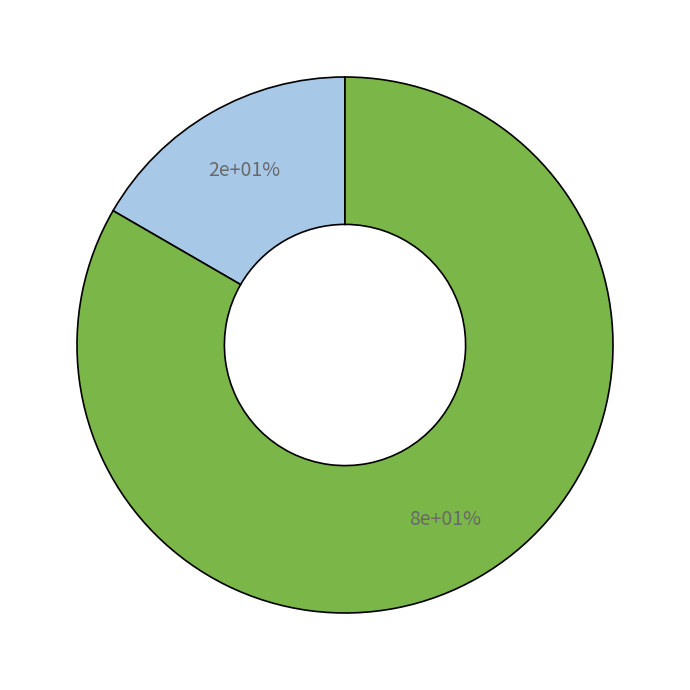

What percentage is the 书事·饱饭将何适 slice, to the nearest percent?

83%